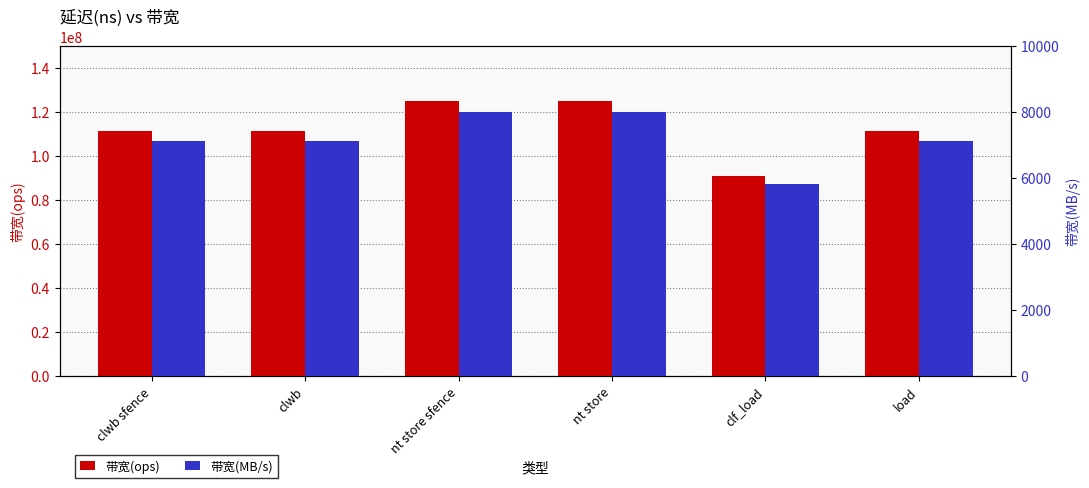

Between clwb and clf_load, which is larger?

clwb